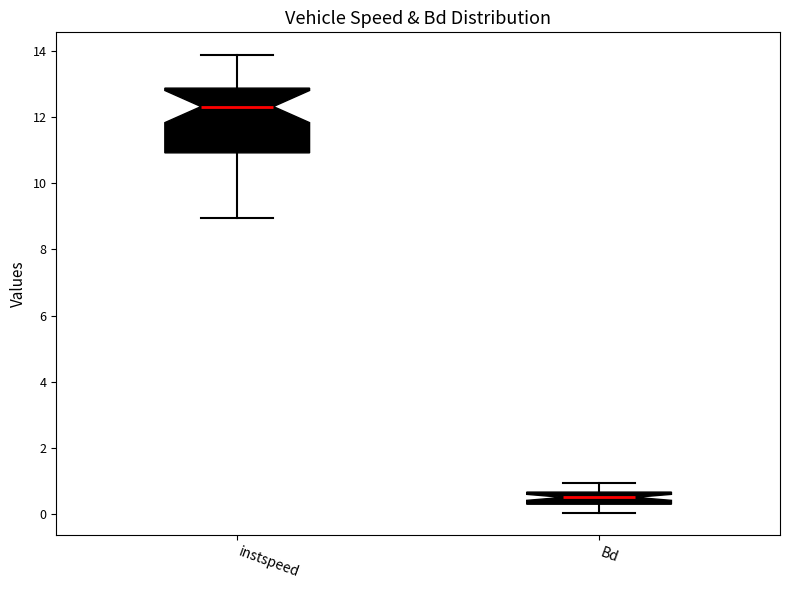

Reading left to right, transcribe this box plot: for each box, give where its median line is, the range the box spans, and where its two whiskers end, as read against the y-axis. The values are not printed on the chart, so give them approximately, as read against the axis.

instspeed: median 12.4, box 11.0 to 12.8, whiskers 9.0 to 13.8
Bd: median 0.4, box 0.2 to 0.6, whiskers 0.0 to 1.0